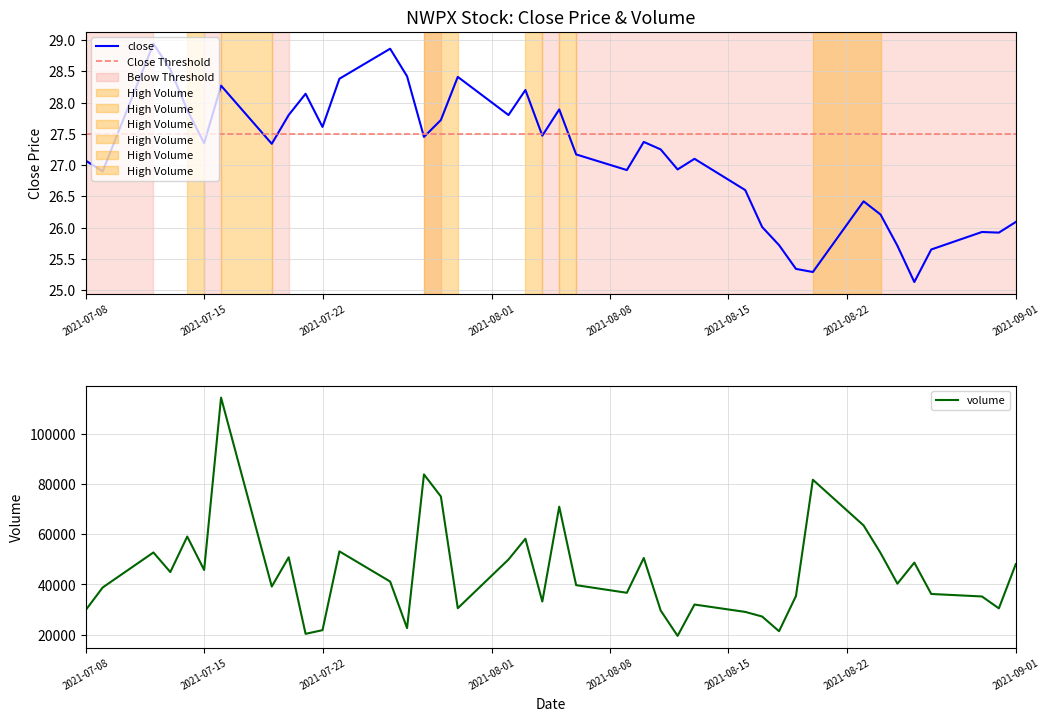

At how many categories does at least one series exceed 1160?

40